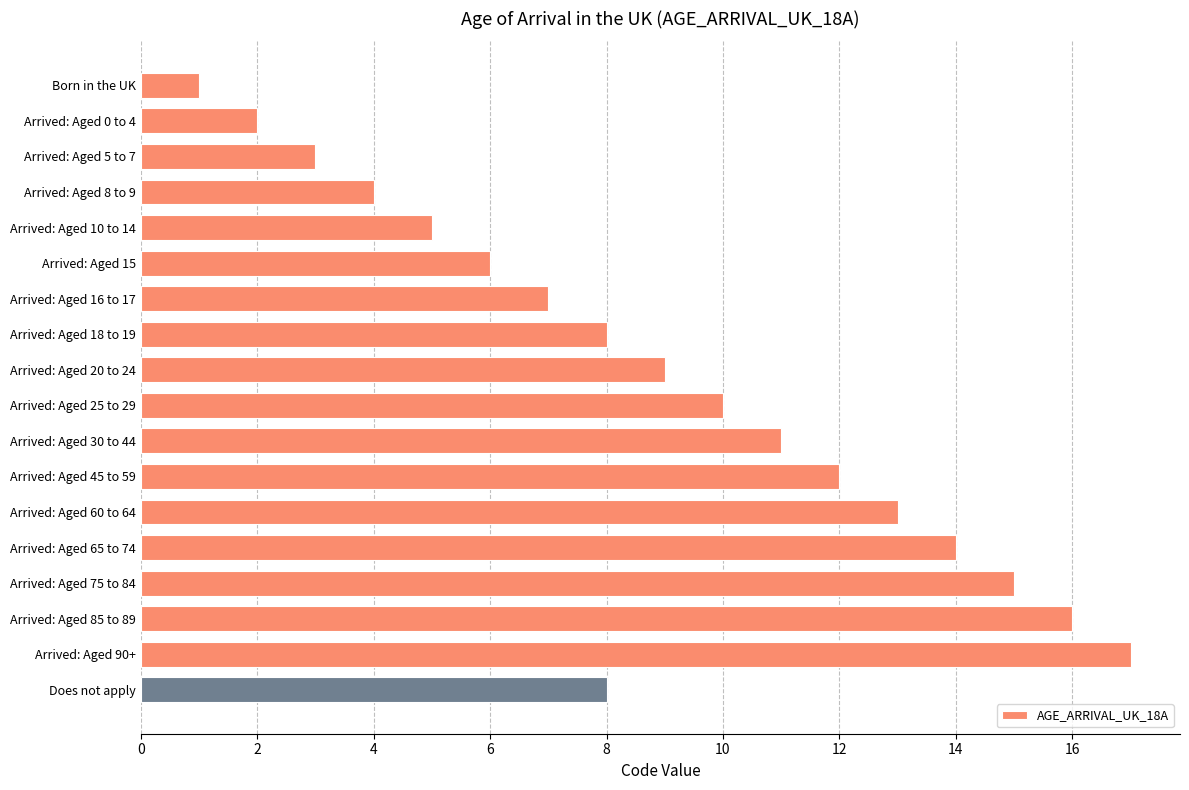

Which category has the lowest value across all series?

Born in the UK